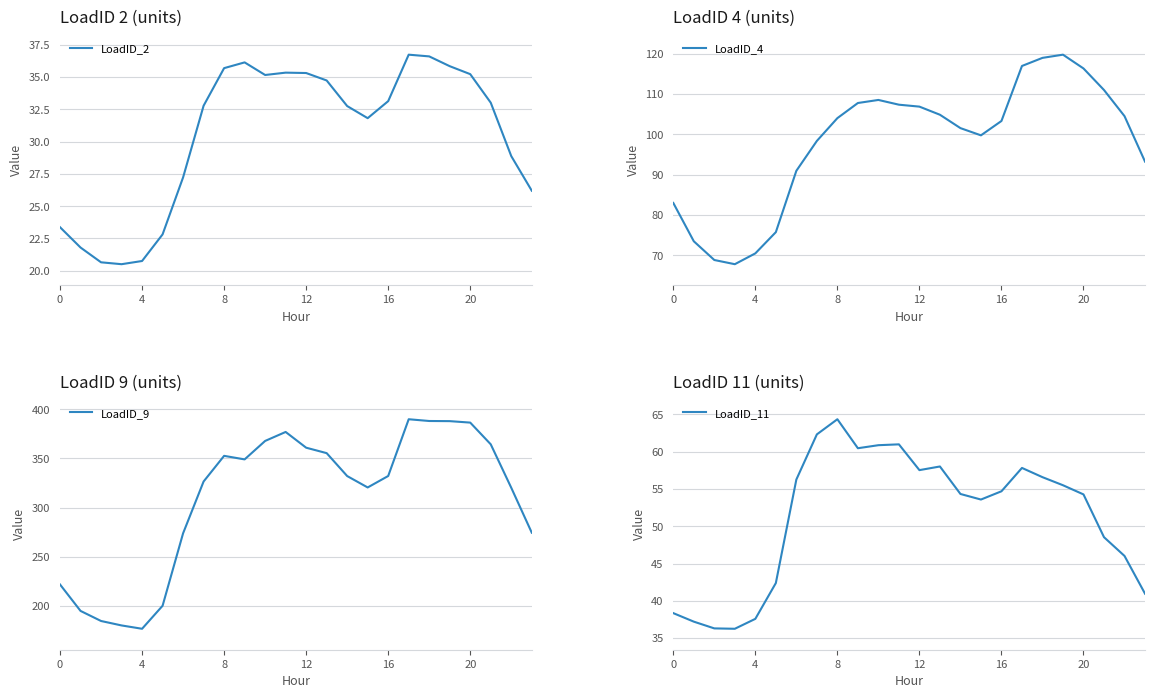

What is the lowest value of the LoadID_9 series?

176.3